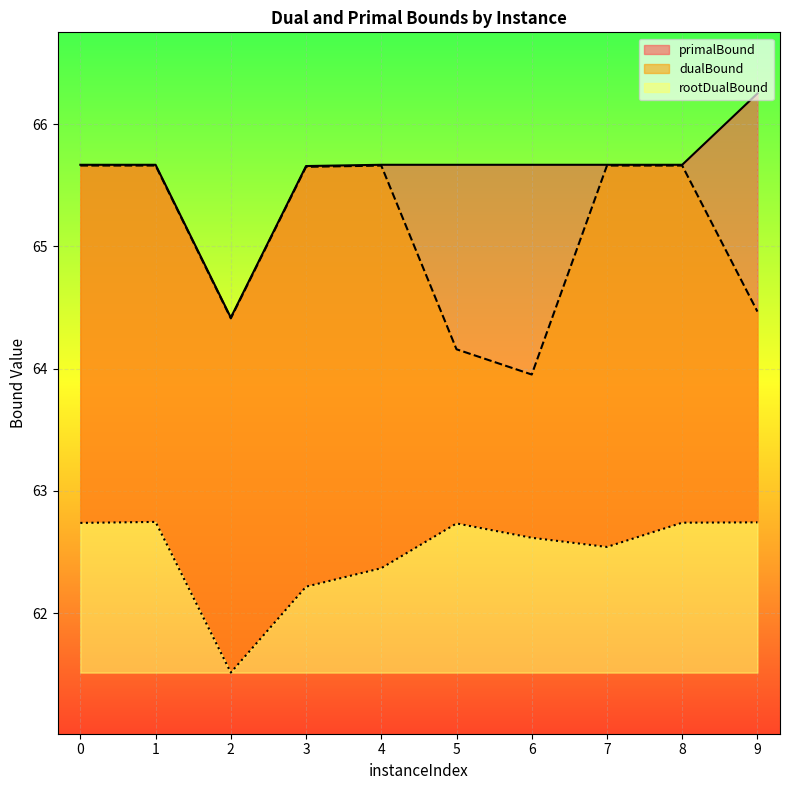

At which label does dualBound reach its minimum?

6